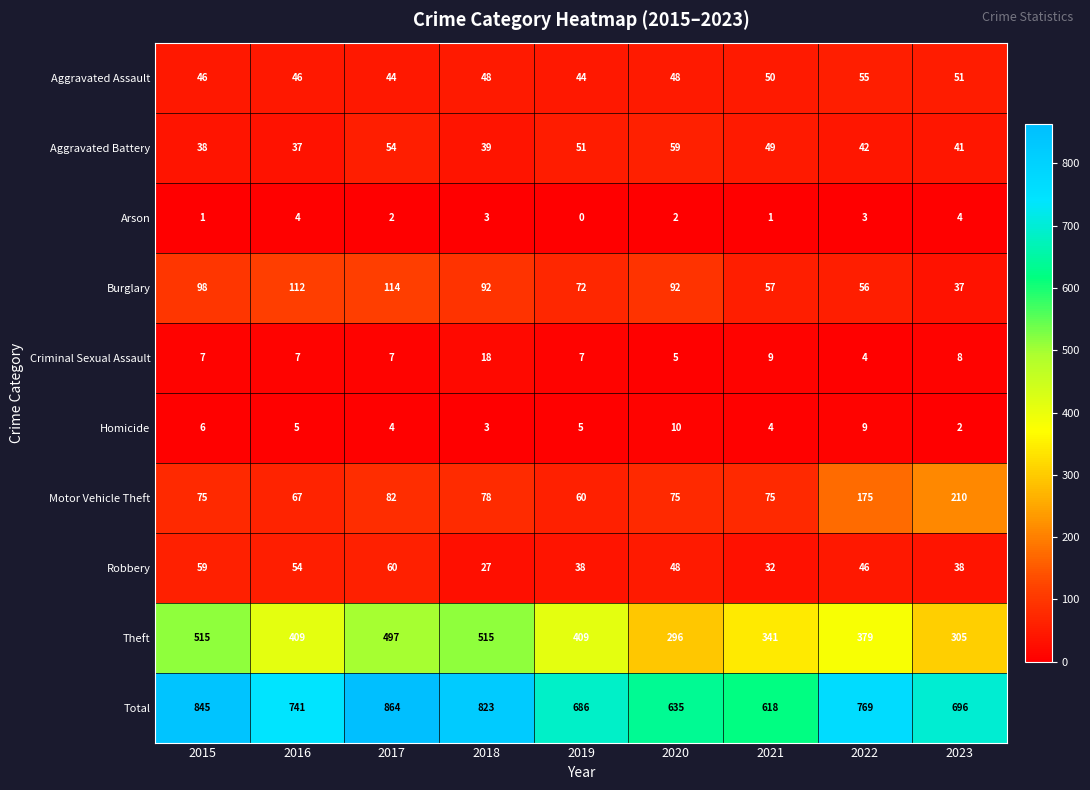

Count the number of data series in this chart.

10